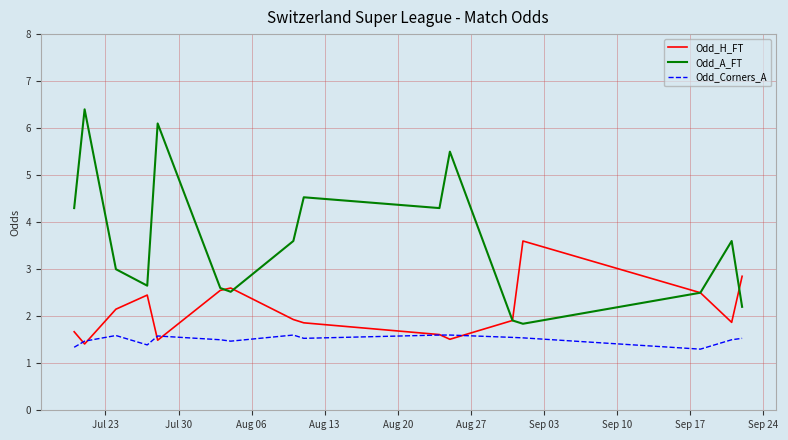

What is the maximum value shown in the chart?

6.4